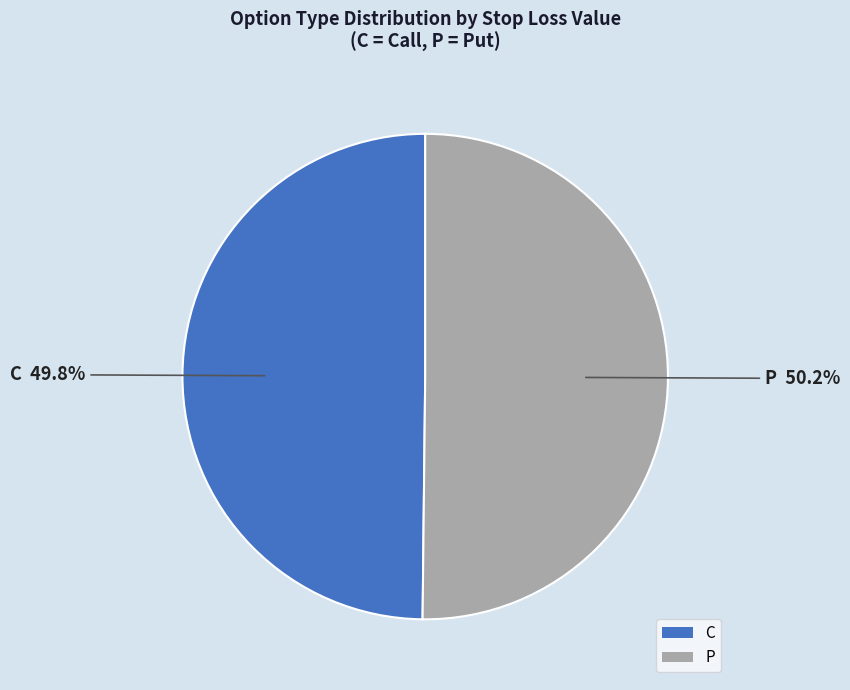

What is the ratio of the value at P to the value at C?

1.0